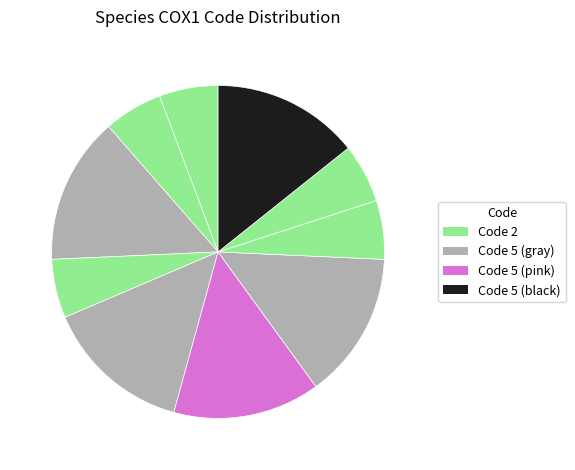

To the nearest percent, what is the difference between the largest and smallest slice percentages?

9%